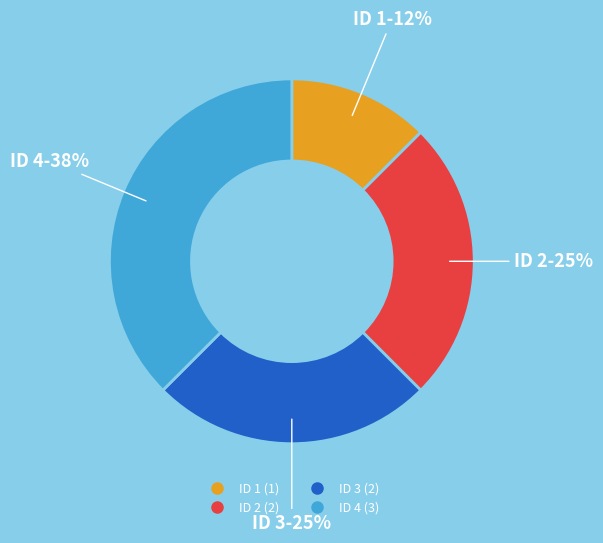

Is there a majority slice in this chart?

No